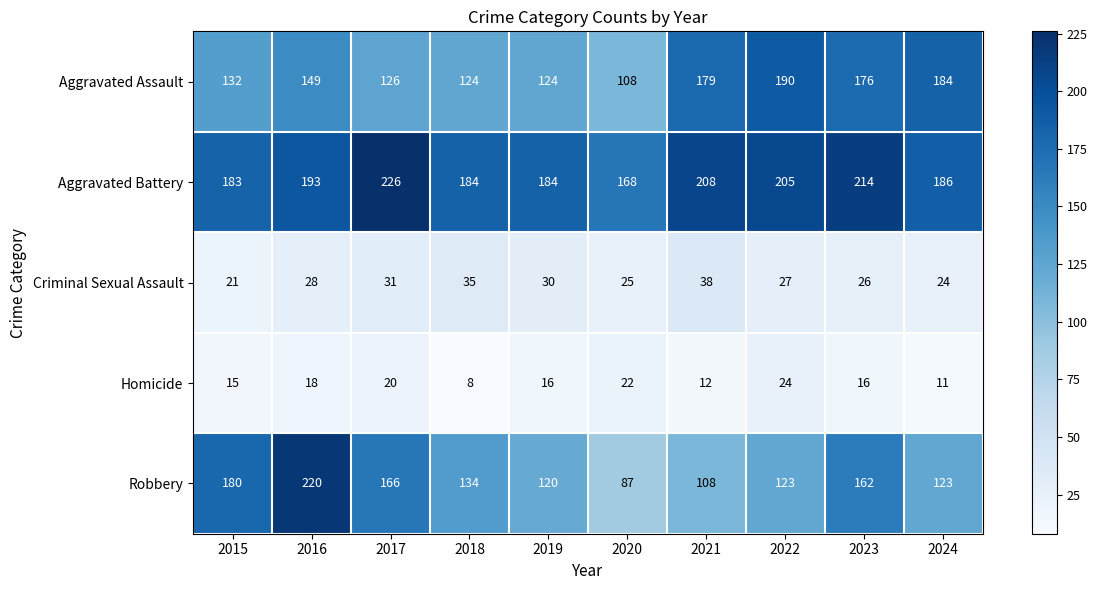

What value does the Criminal Sexual Assault series have at 2021, to the nearest 10?

40